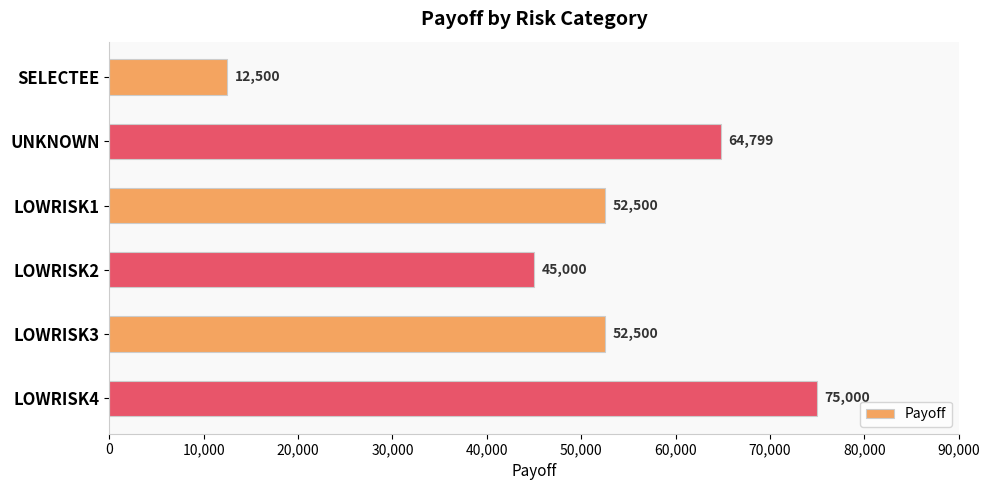

What is the label of the 4th bar from the bottom?

LOWRISK1